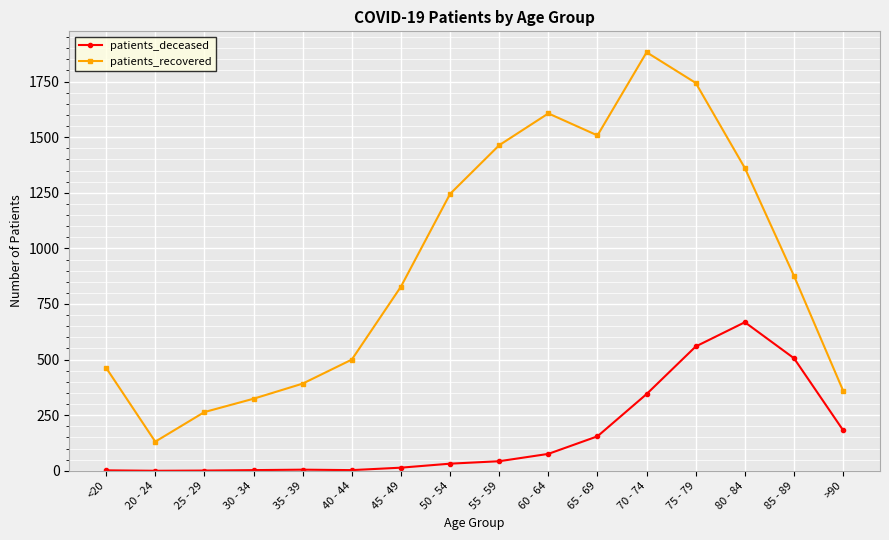

What is the difference between the patients_recovered values at 30 - 34 and <20?

139